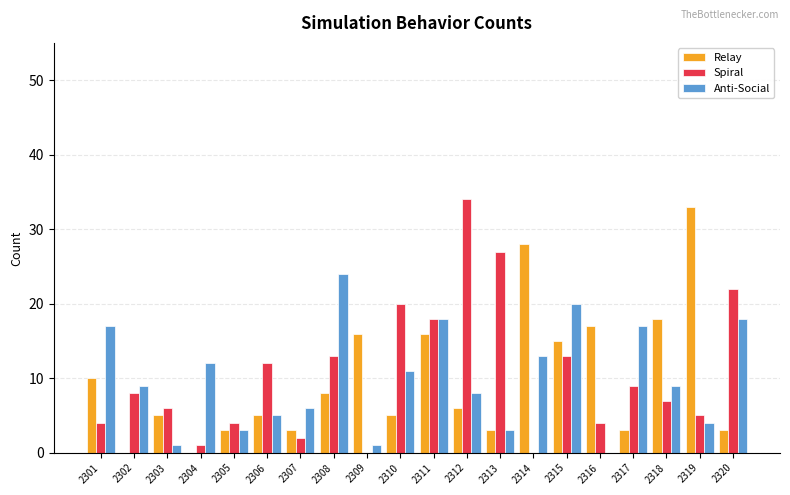

Reading left to right, what are all the values shown in this chart?

Relay: 10	0	5	0	3	5	3	8	16	5	16	6	3	28	15	17	3	18	33	3
Spiral: 4	8	6	1	4	12	2	13	0	20	18	34	27	0	13	4	9	7	5	22
Anti-Social: 17	9	1	12	3	5	6	24	1	11	18	8	3	13	20	0	17	9	4	18